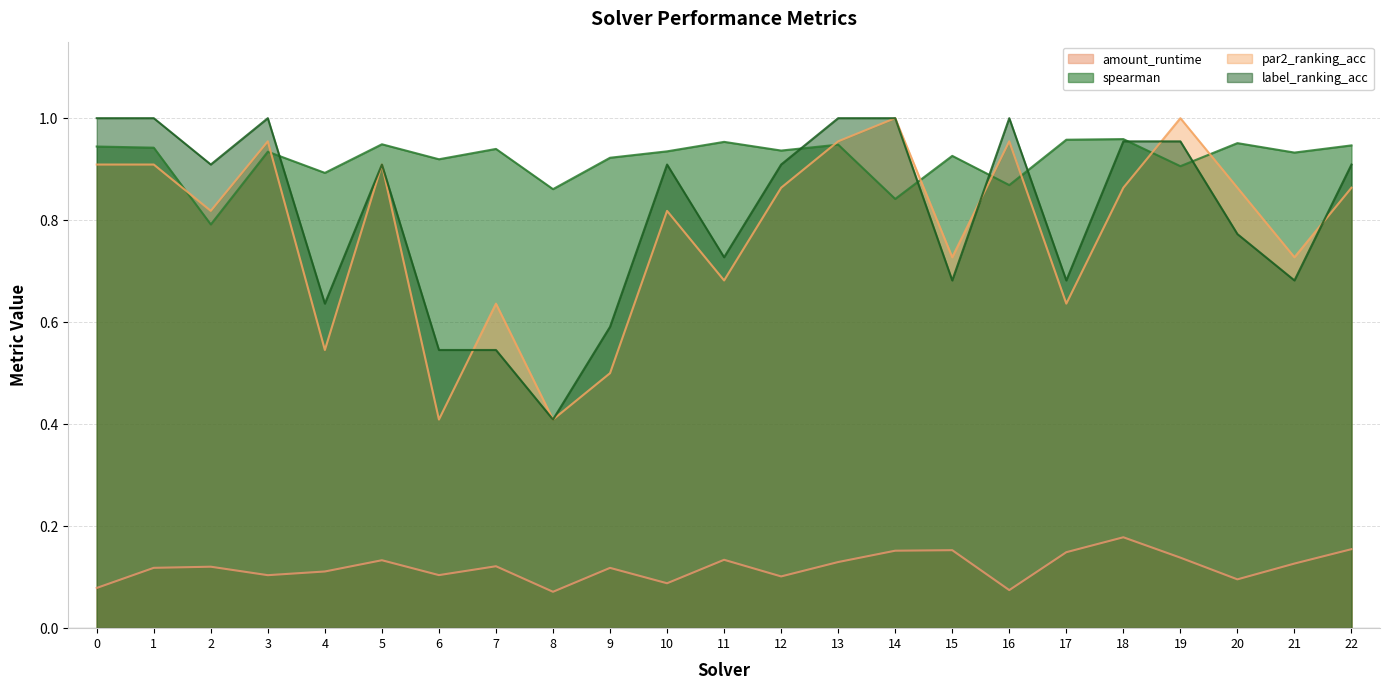

How many categories are shown in the chart?

23